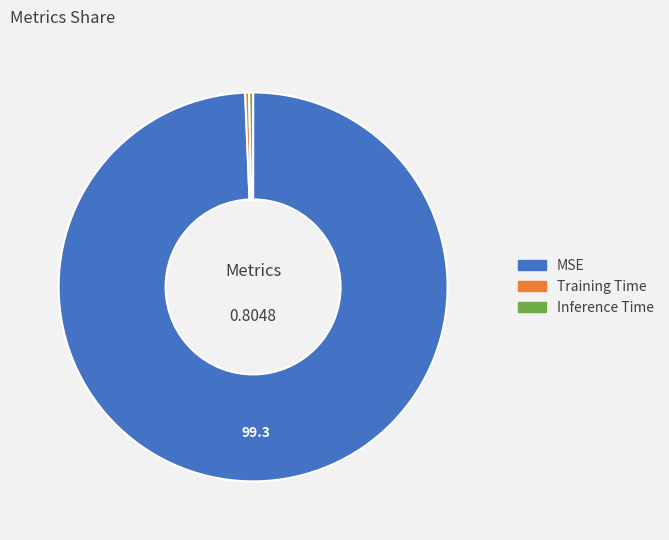

Which slice is the largest?

MSE